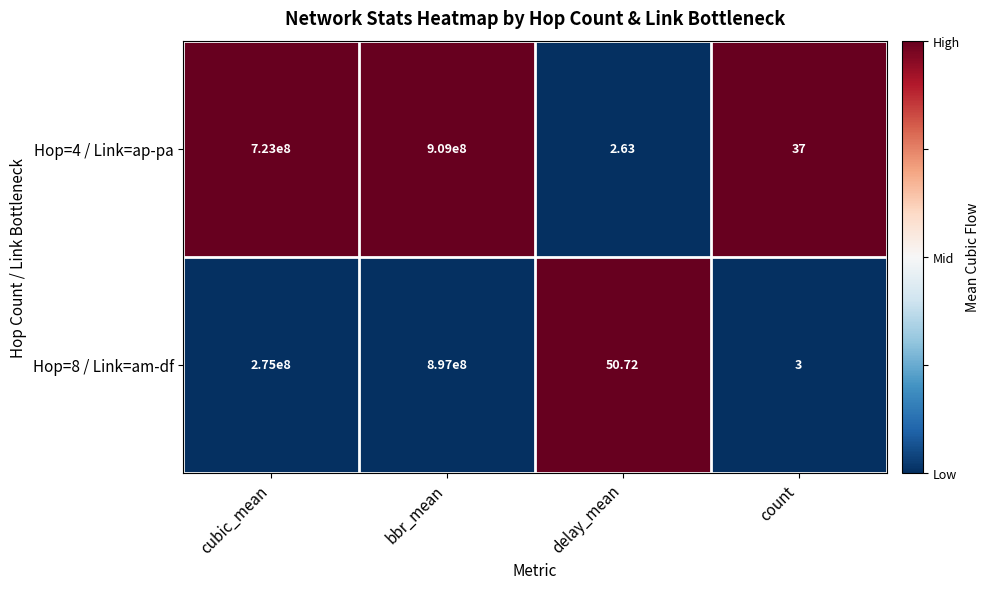

Is the value of Hop=8 / Link=am-df at delay_mean greater than the value of Hop=4 / Link=ap-pa at bbr_mean?

No